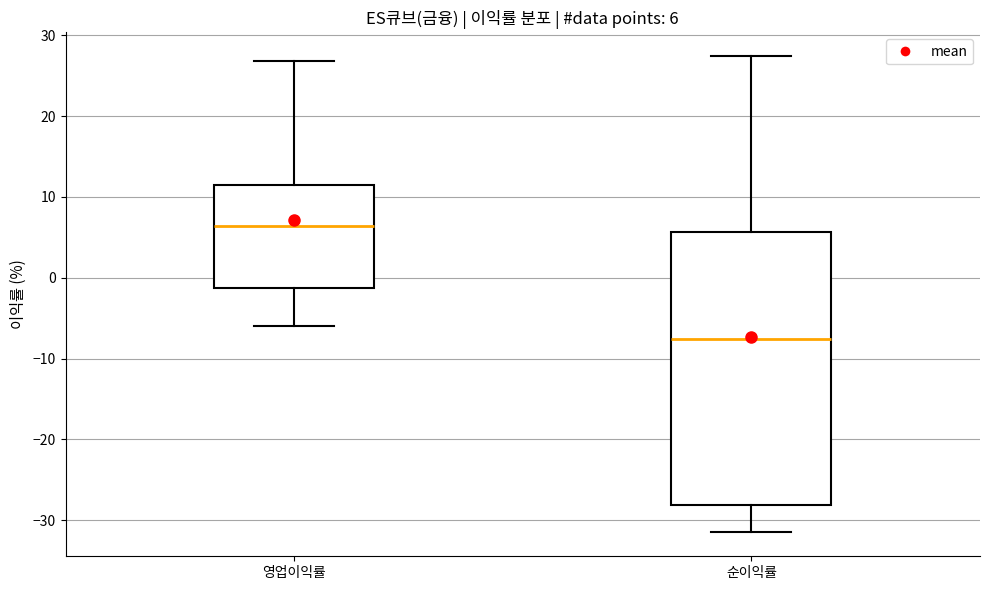

Comparing the boxes themselves (not the whiskers), which one is the tallest?

순이익률